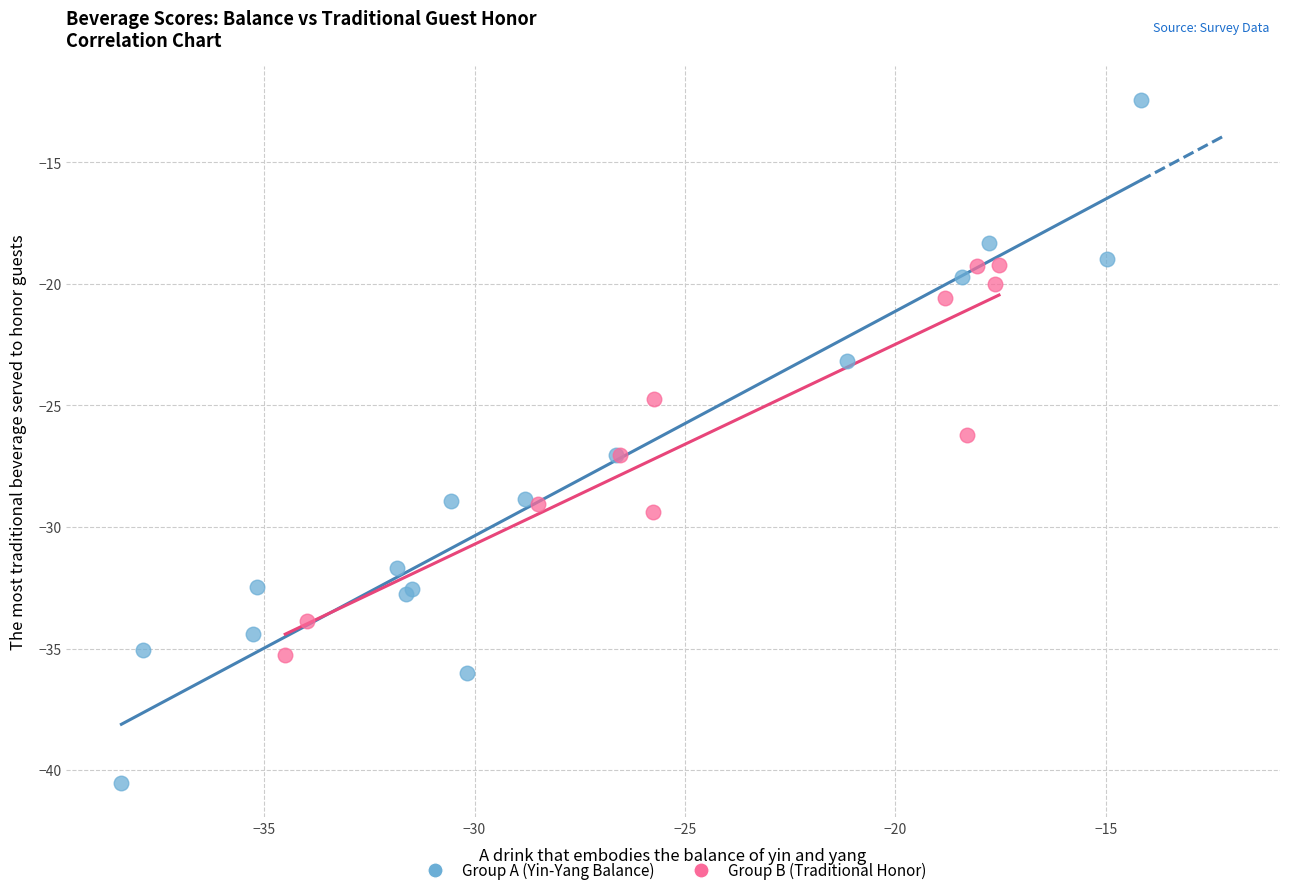

Which series reaches the minimum Y coordinate?

Group A (Yin-Yang Balance)